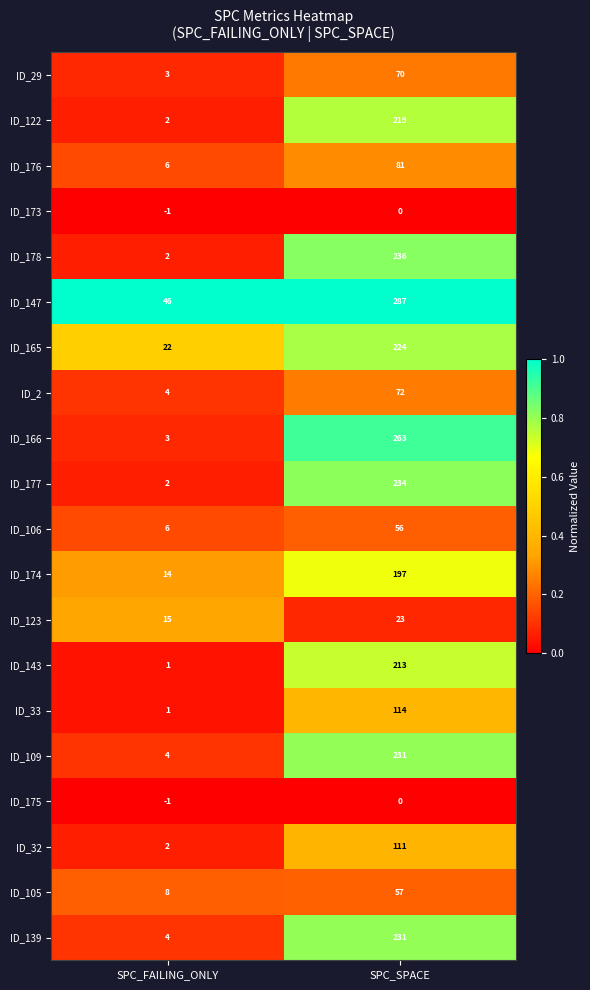

Is it true that ID_29 equals 4 at SPC_FAILING_ONLY?

False